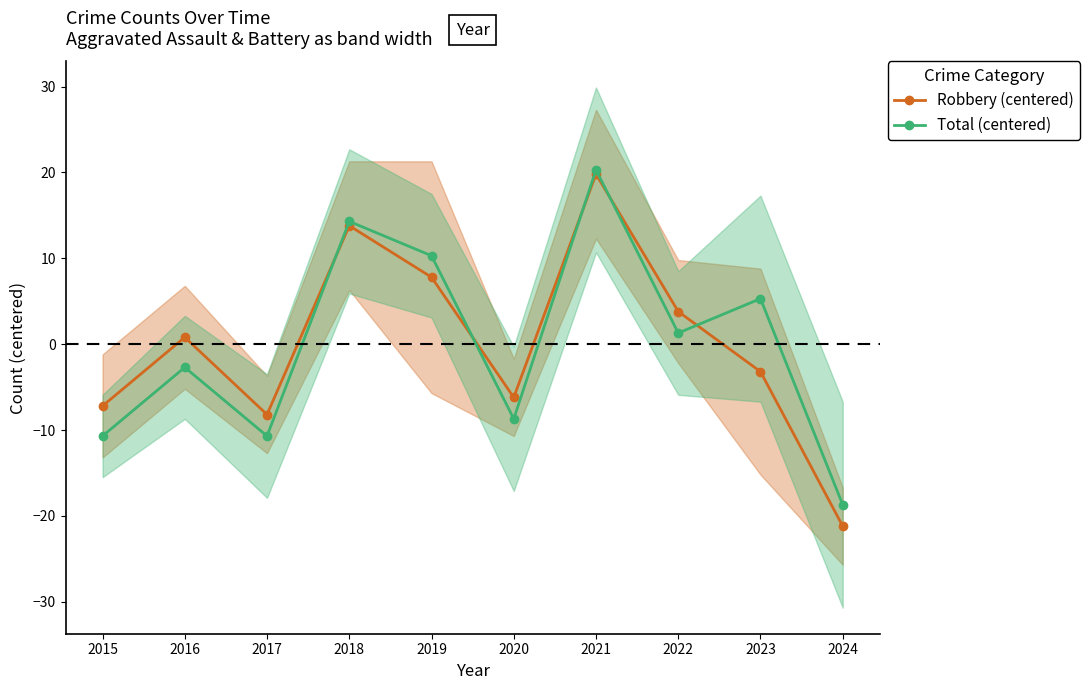

What are all the series names shown in the legend?

Robbery (centered), Total (centered)